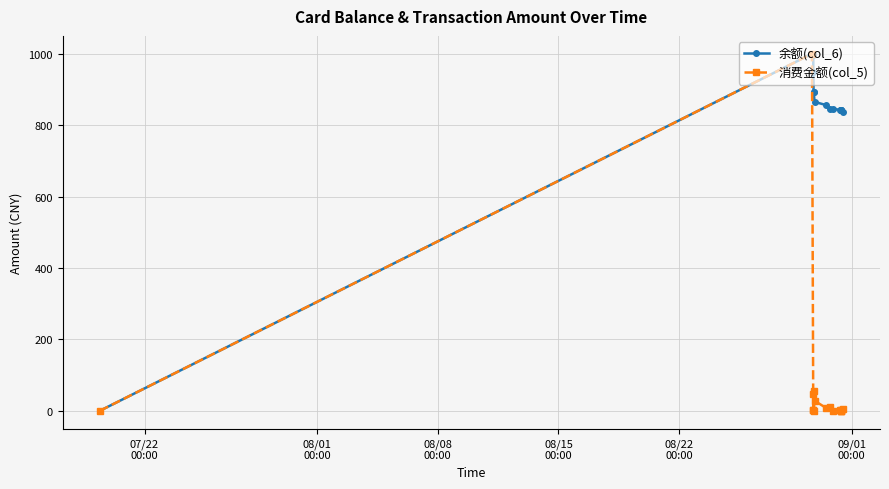

List the series in order of their overall mean, highest first.

余额(col_6), 消费金额(col_5)